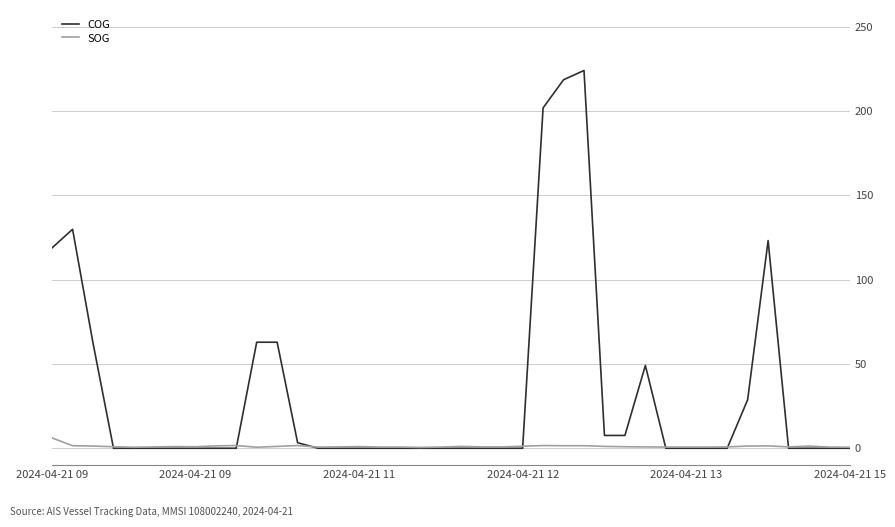

Which series has the largest total across all categories?

COG